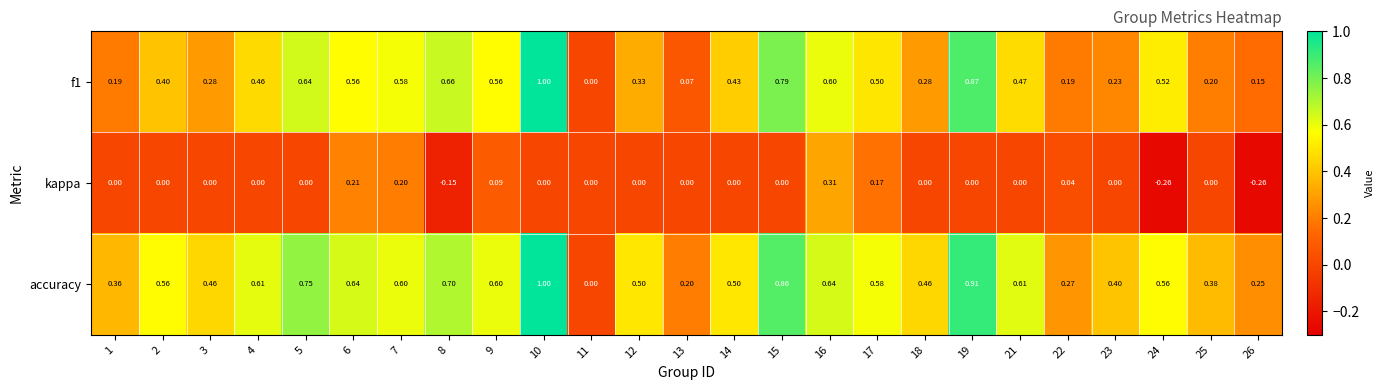

Count the number of data series in this chart.

3